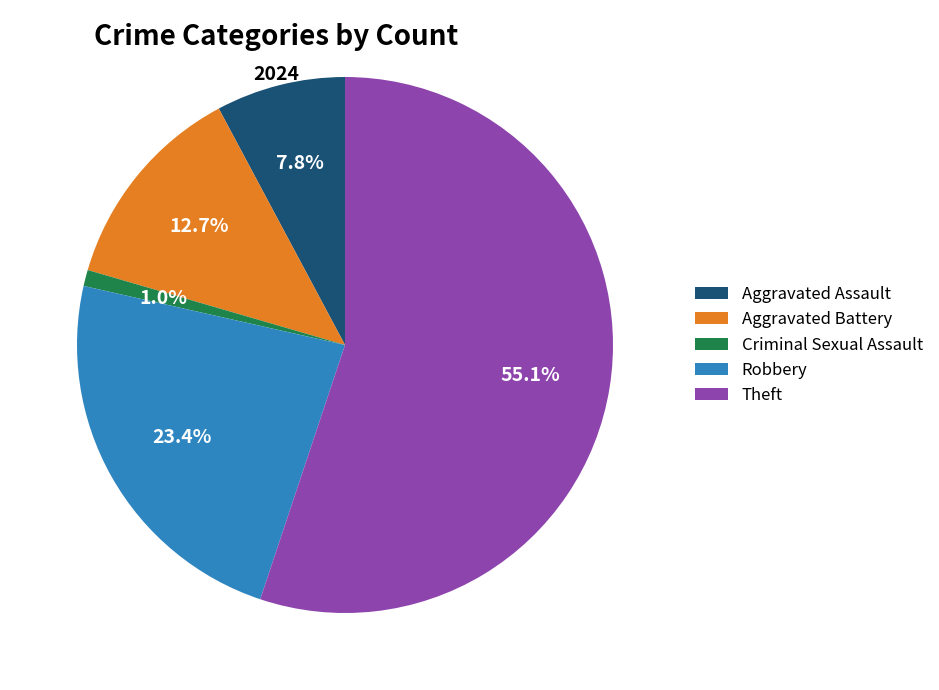

What percentage is NOT represented by Criminal Sexual Assault?

99.0%